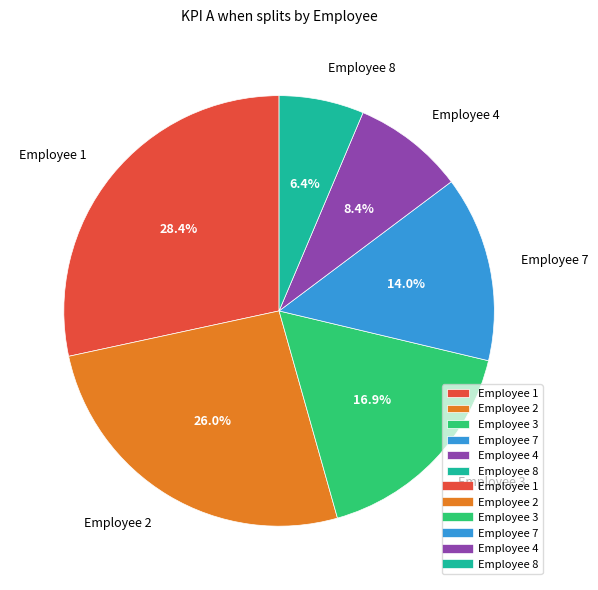

Which has a higher value, Employee 1 or Employee 7?

Employee 1